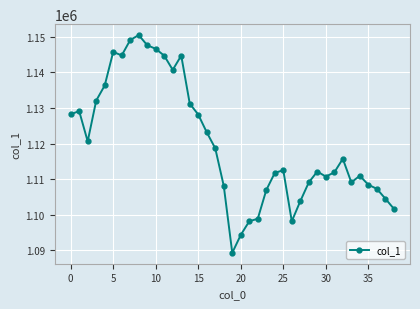

How many distinct data groups are displayed?

1